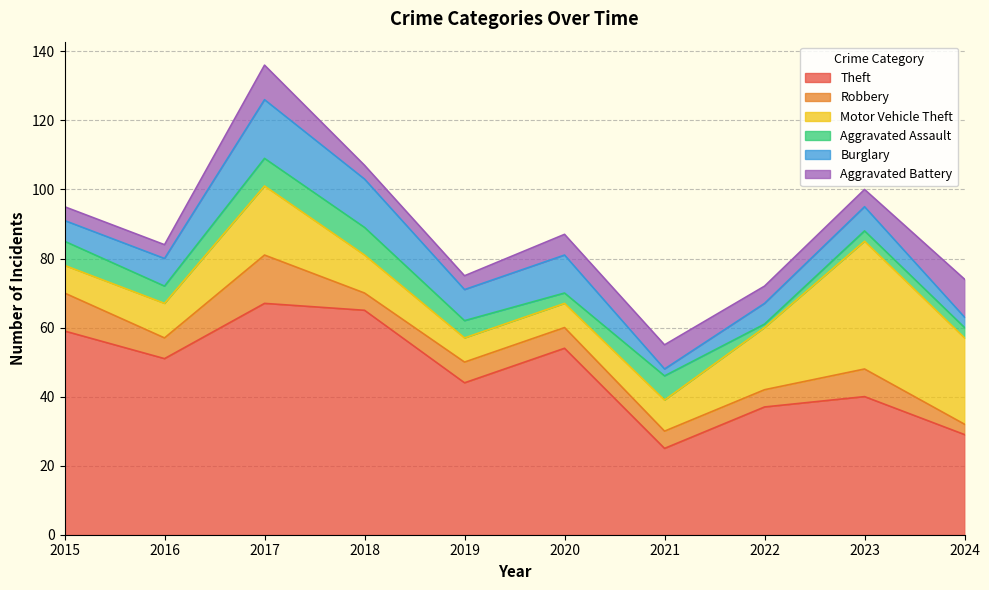

What is the sum of all Robbery values?

69